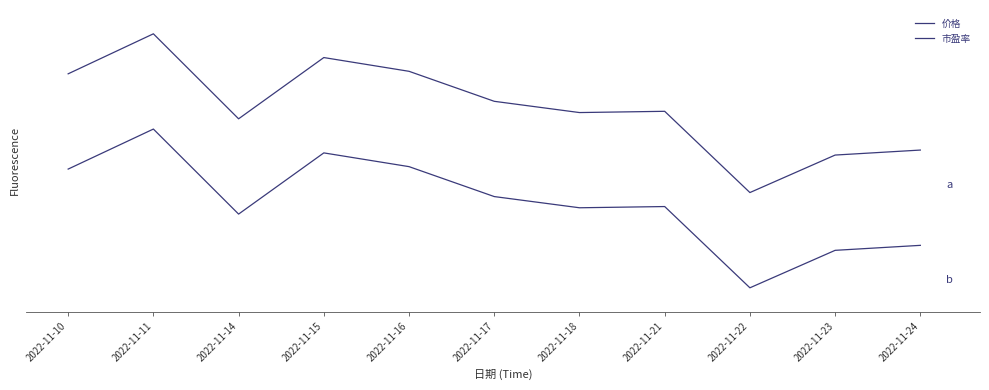

Between 2022-11-14 and 2022-11-15, which series saw the biggest shift?

价格